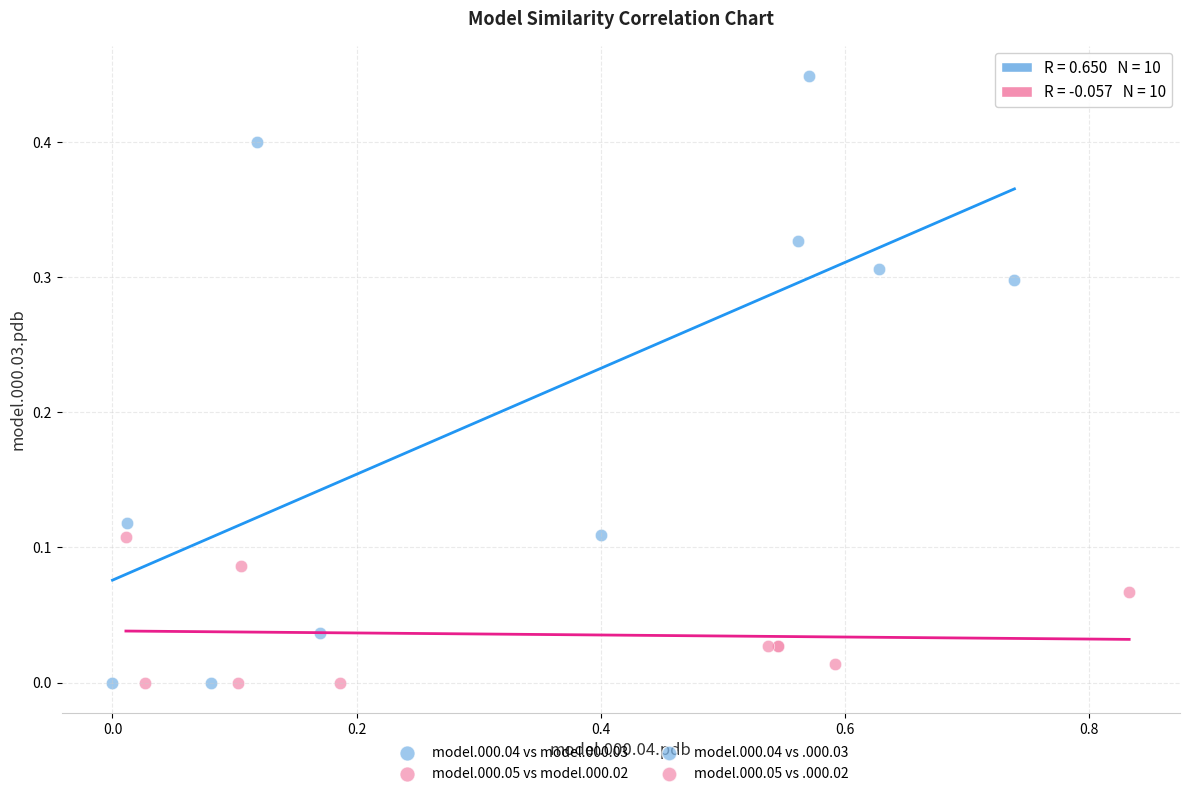

Which series has the largest Y range (max minus min)?

model.000.04 vs model.000.03